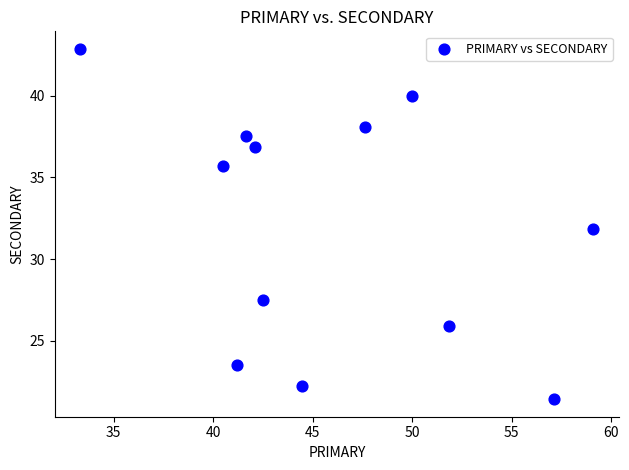

What is the range of Y values (max minus min)?

21.4